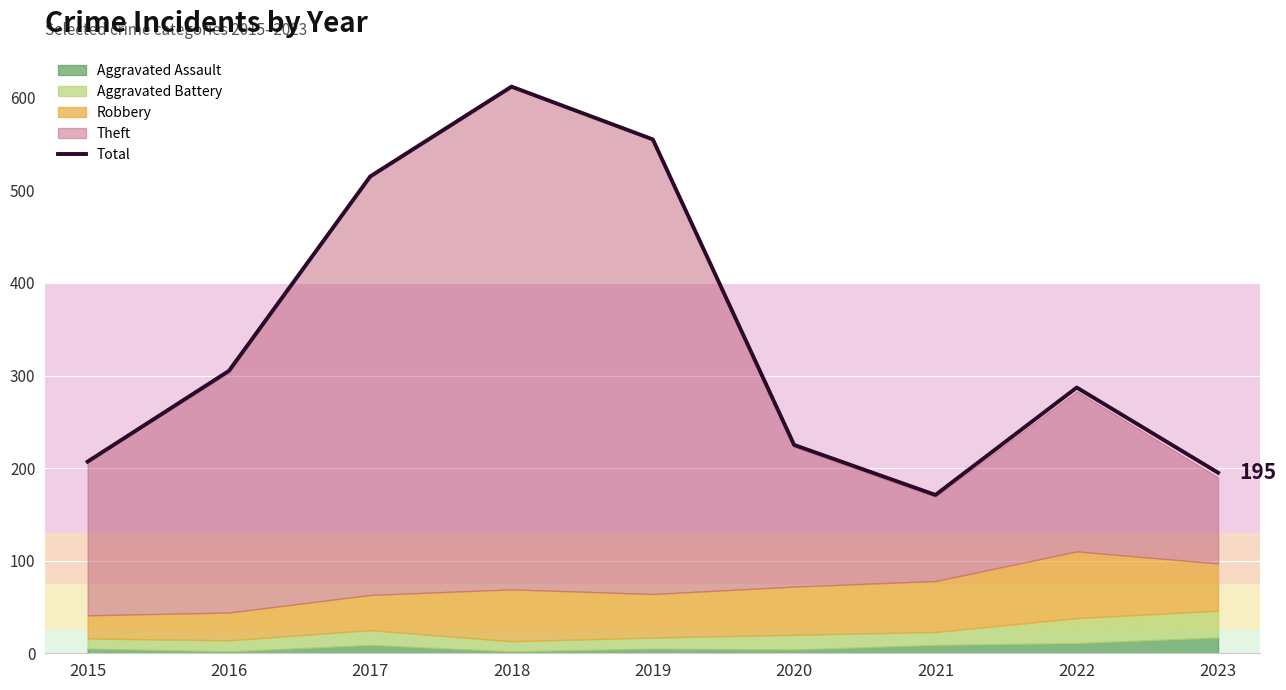

What is the greatest value displayed?

612